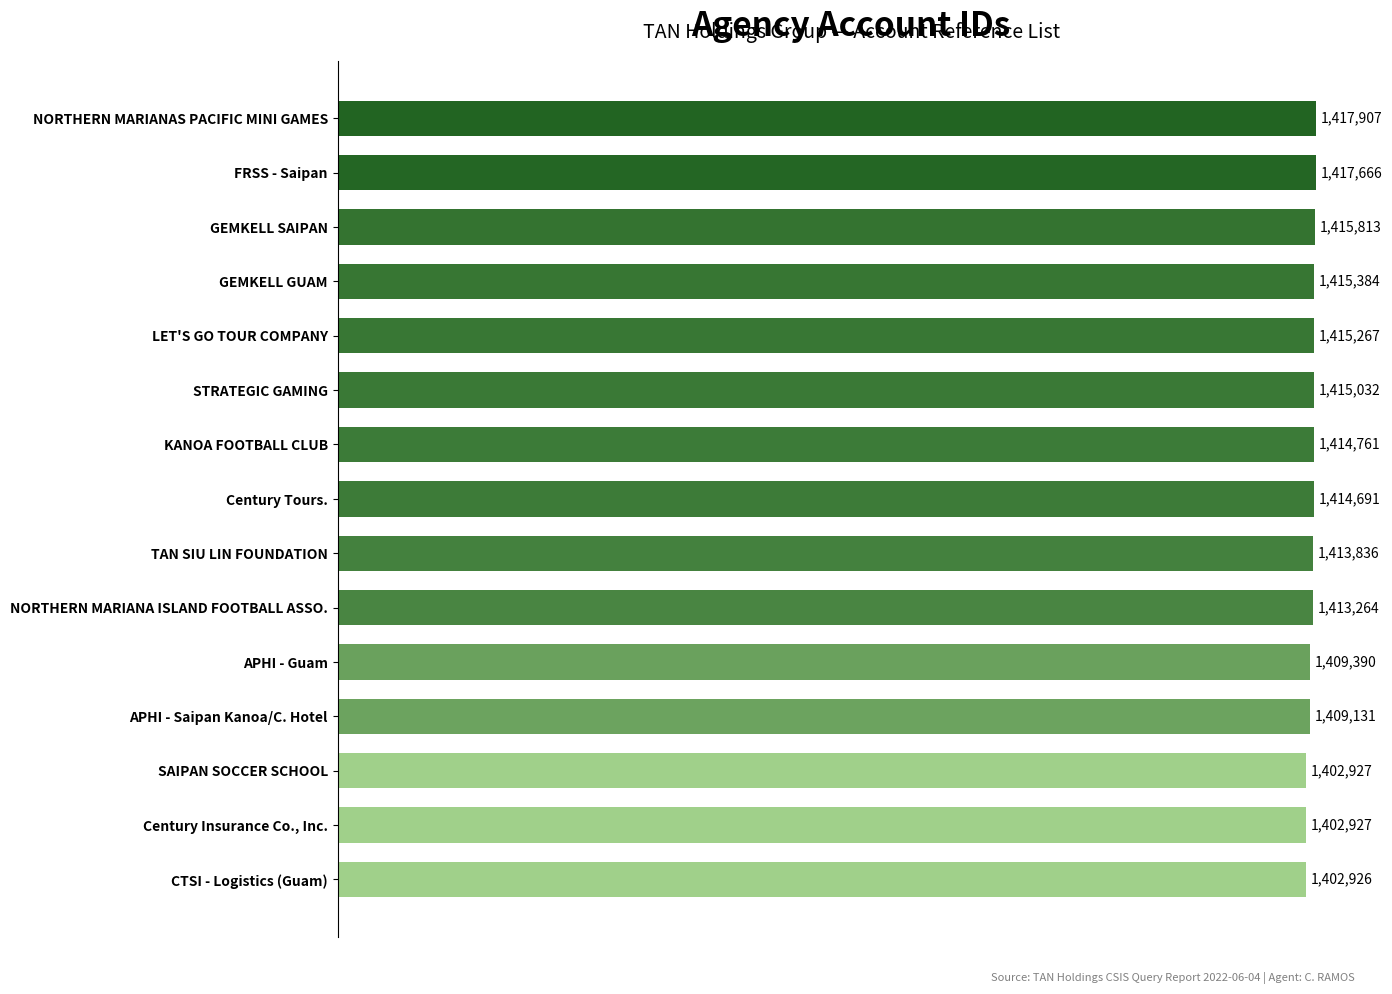

Does the chart contain any negative values?

No